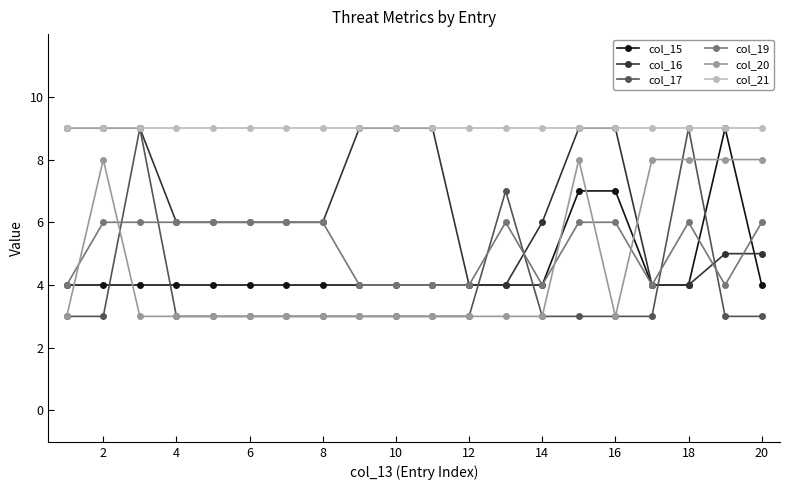

How many intersections are there between col_17 and col_19?

6